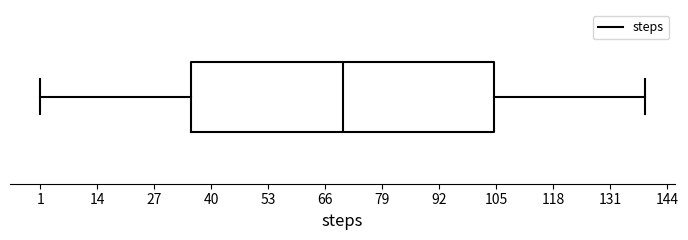

Where does the left whisker of the box end on the x-axis? The values are not printed on the chart, so give them approximately, as read against the axis.

2